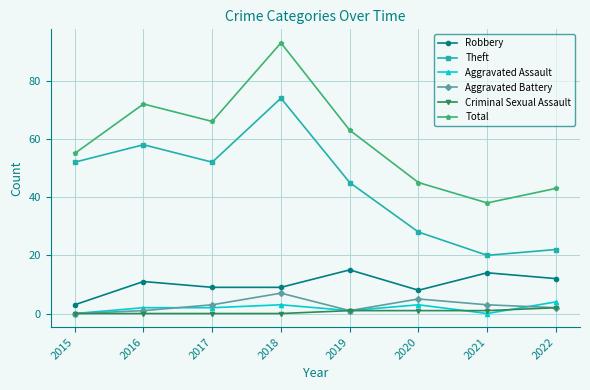

Reading left to right, what are all the values shown in this chart?

Robbery: 3	11	9	9	15	8	14	12
Theft: 52	58	52	74	45	28	20	22
Aggravated Assault: 0	2	2	3	1	3	0	4
Aggravated Battery: 0	1	3	7	1	5	3	2
Criminal Sexual Assault: 0	0	0	0	1	1	1	2
Total: 55	72	66	93	63	45	38	43